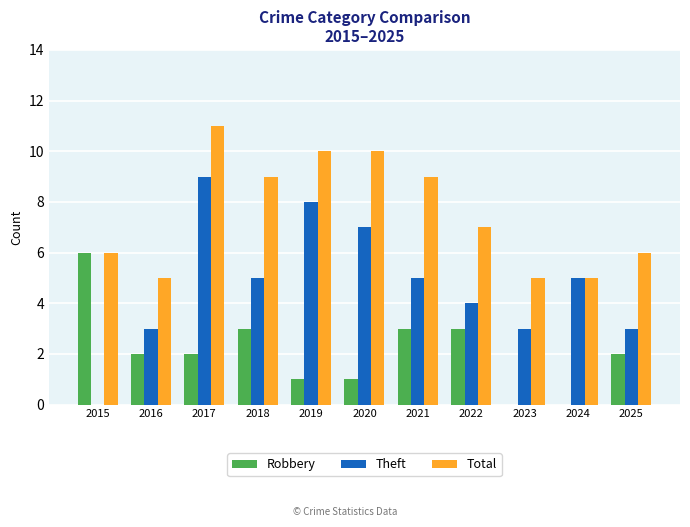

What is the total value across all series at 2016?

10